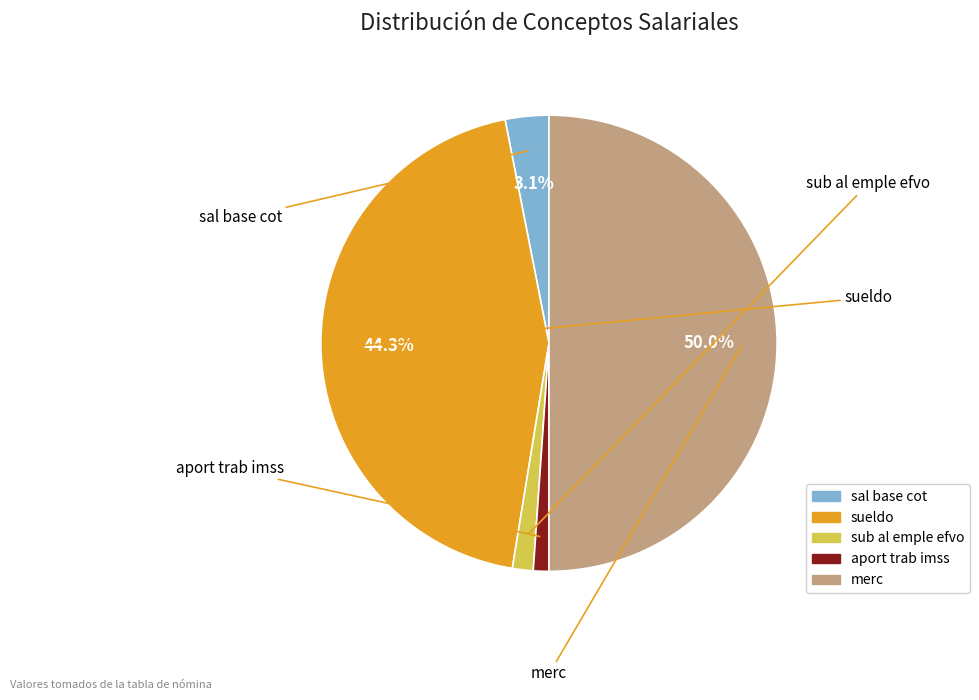

How many segments does this pie chart have?

5